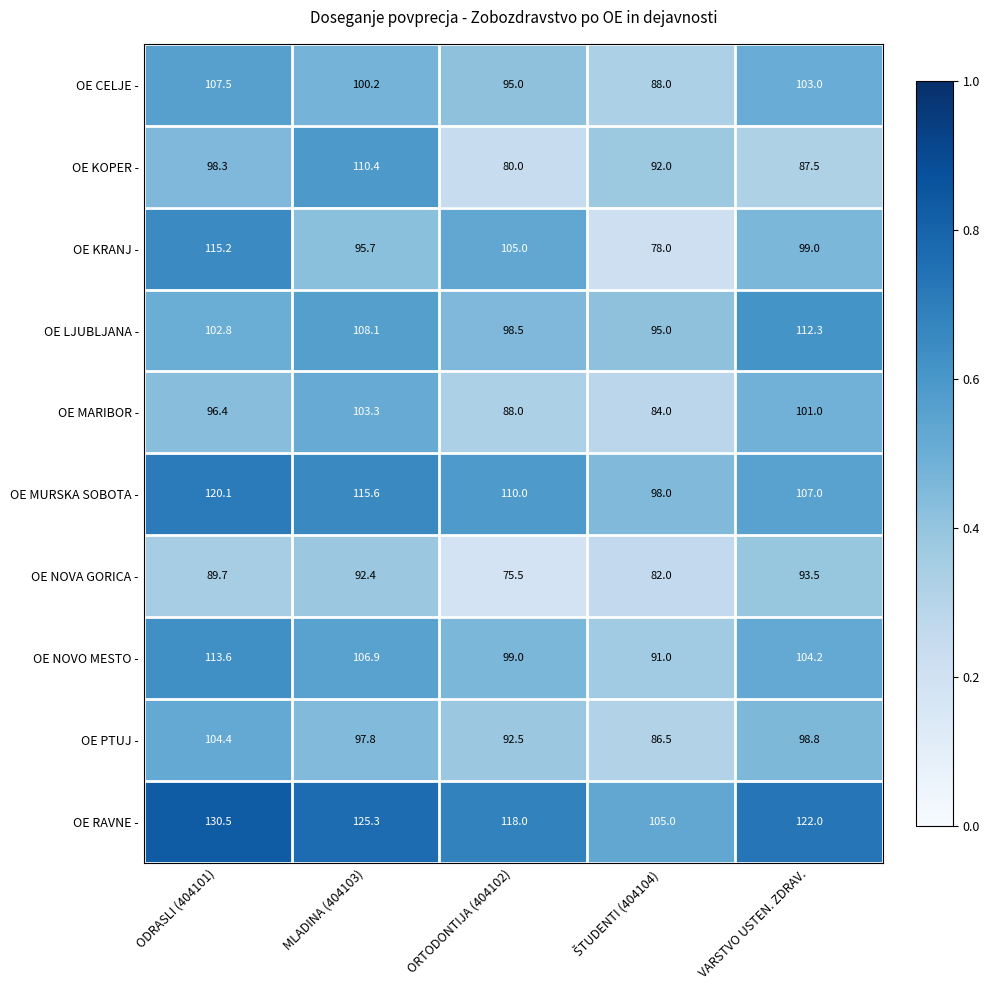

At how many categories does at least one series exceed 115?

4